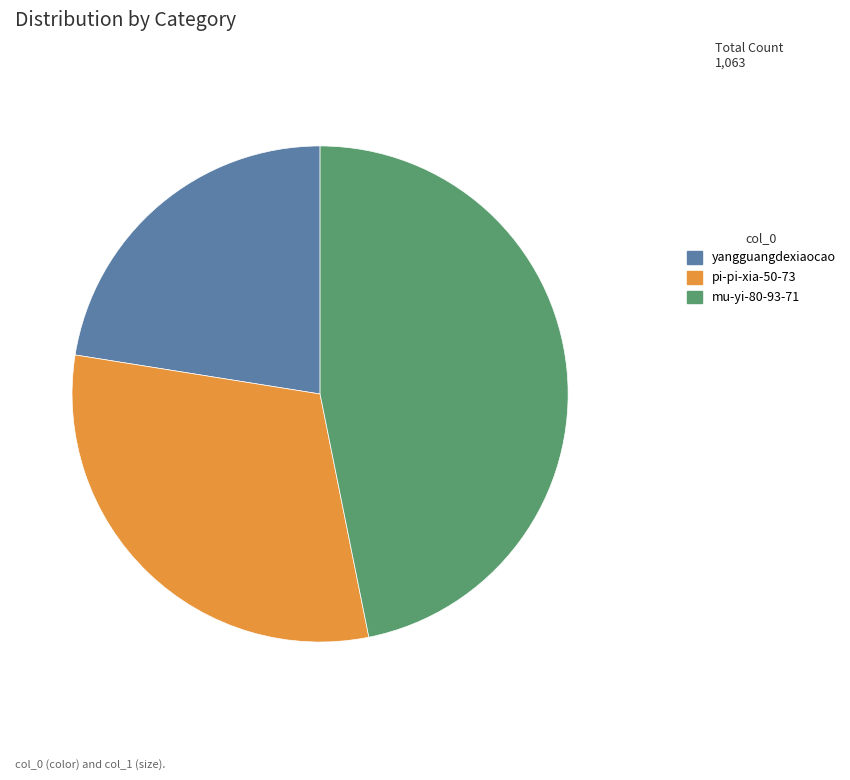

Rank the categories by value from highest to lowest.

mu-yi-80-93-71, pi-pi-xia-50-73, yangguangdexiaocao